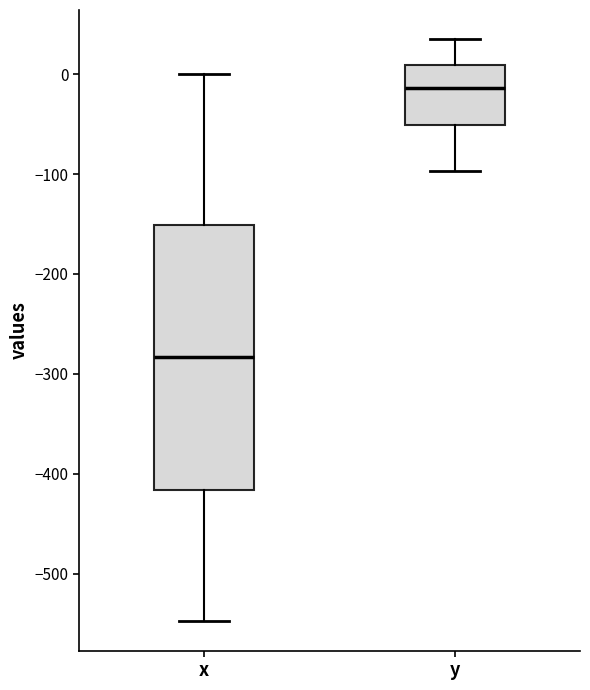

Reading left to right, read every box against the y-axis: the position of its median line, the range the box covers, and the ends of its whiskers. The values are not printed on the chart, so give them approximately, as read against the axis.

x: median -280, box -420 to -150, whiskers -550 to 0
y: median -10, box -50 to 10, whiskers -100 to 40